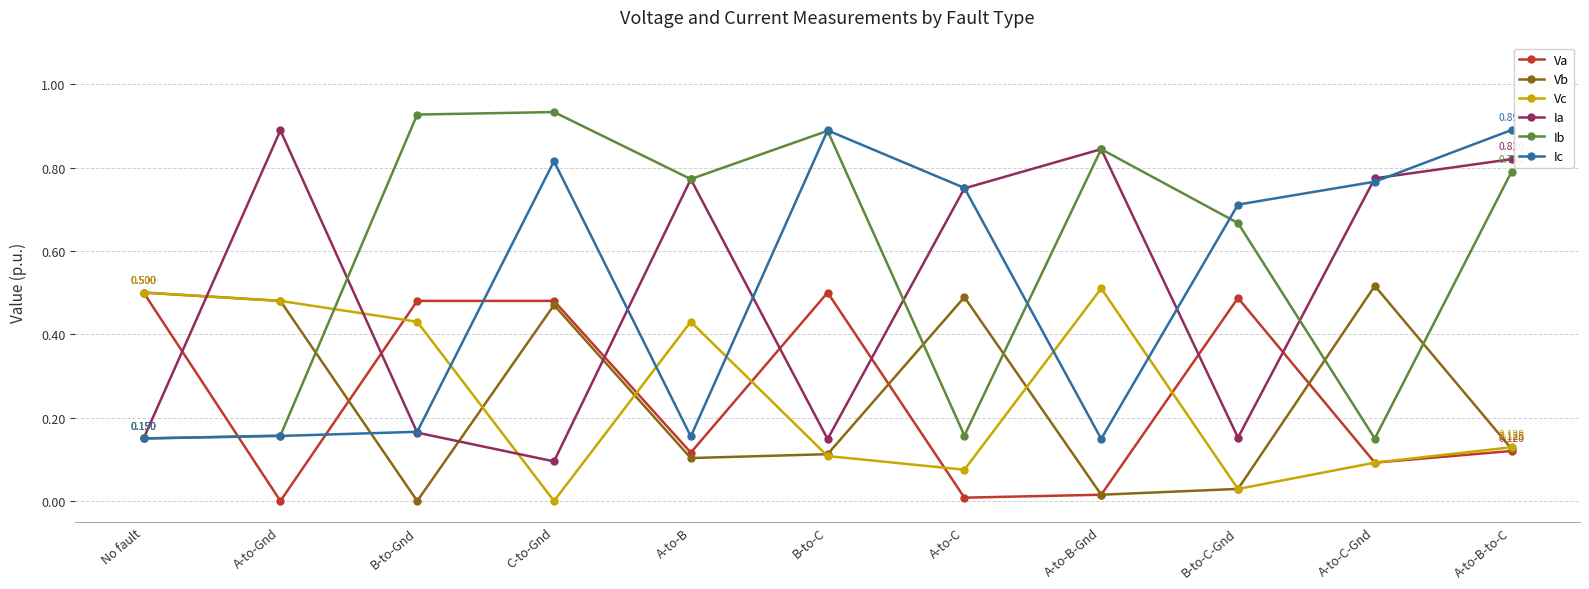

What position from the right is A-to-C-Gnd?

2